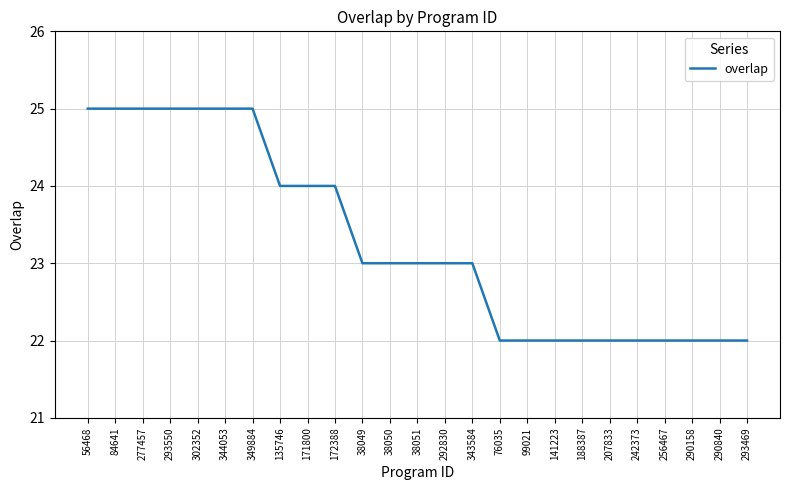

What position from the right is 207833?

6